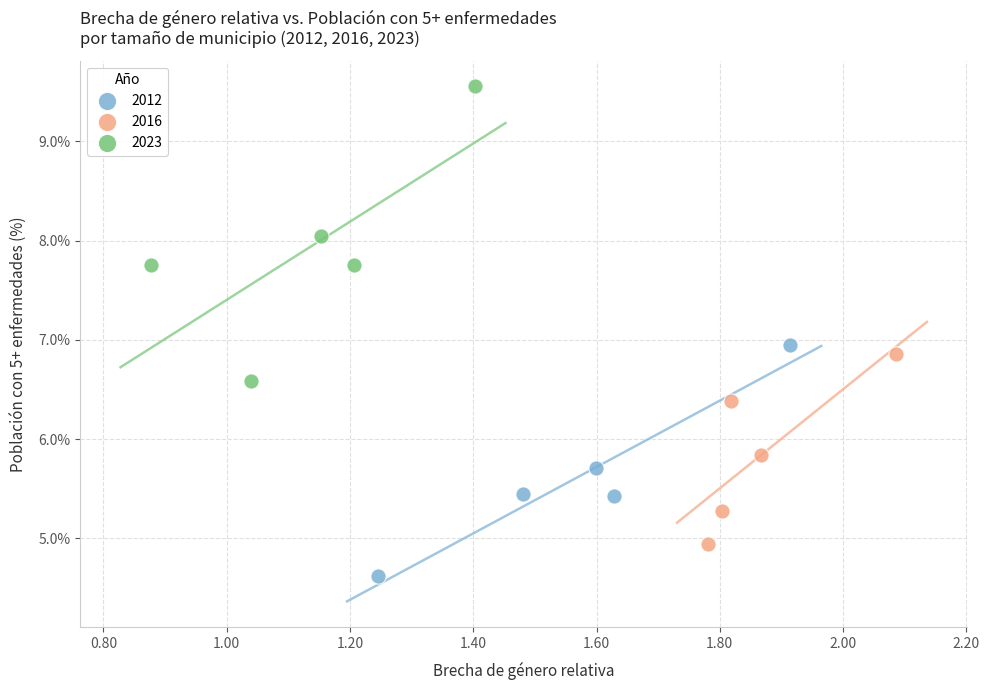

Which series contains the highest Y value?

2023